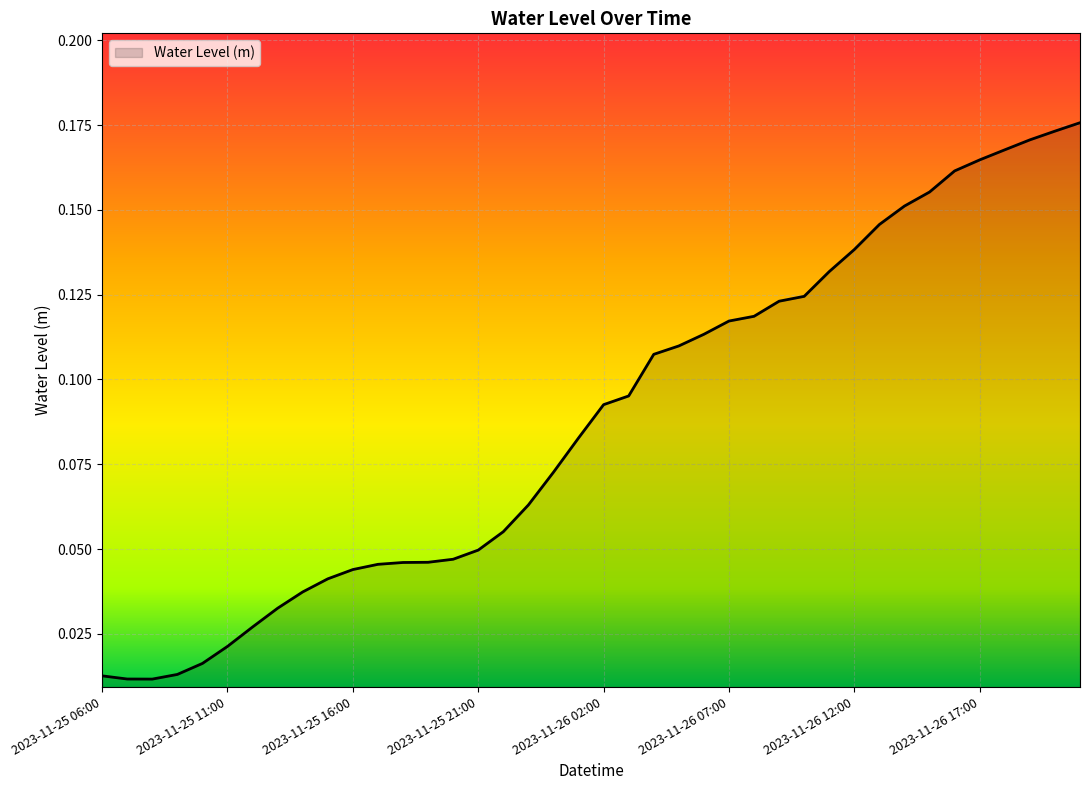

What is the label of the 32nd point from the left?

2023-11-26 13:00